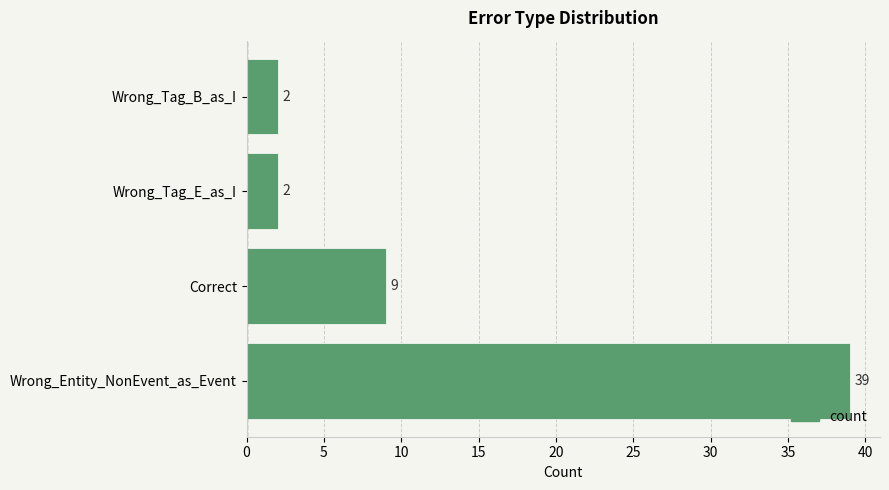

What is the sum of all values?

52